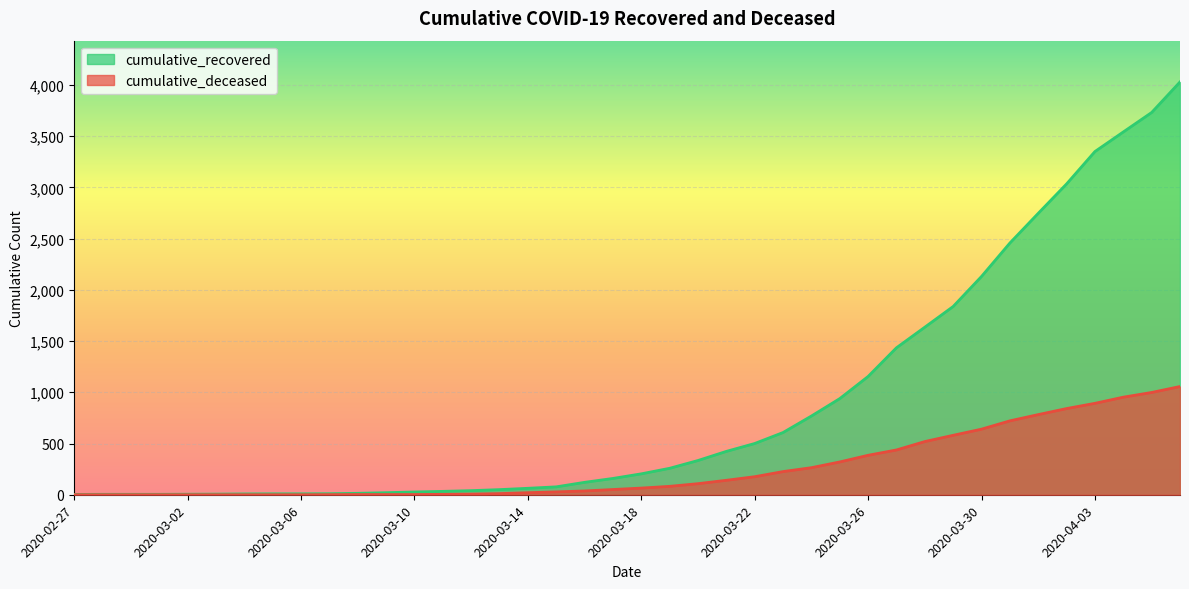

Which series has the largest range (max minus min)?

cumulative_recovered